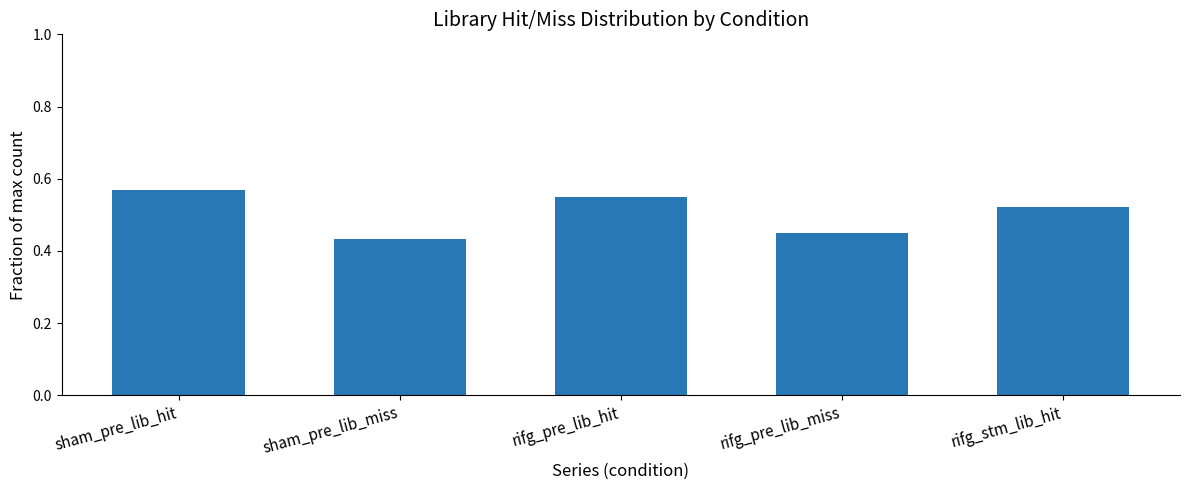

What is the difference between the second highest and second lowest values?

0.1